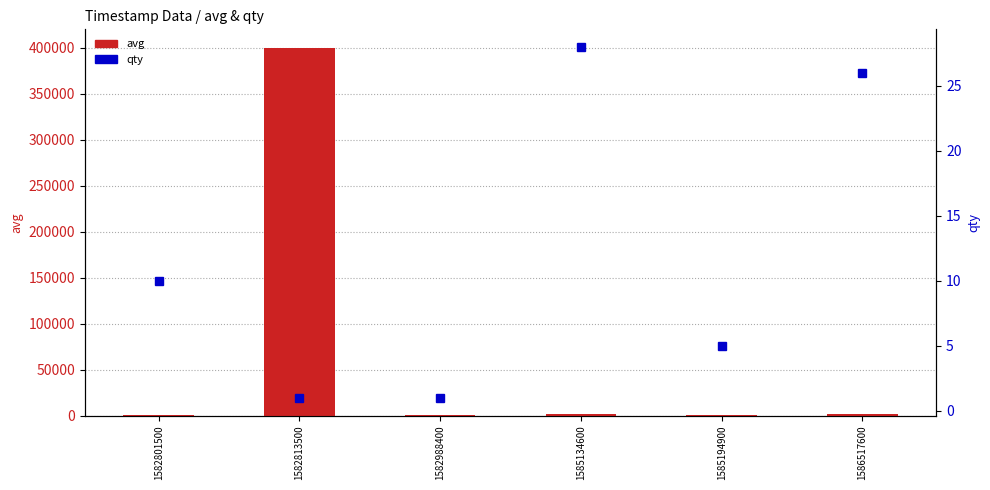

What is the minimum value shown in the chart?

1